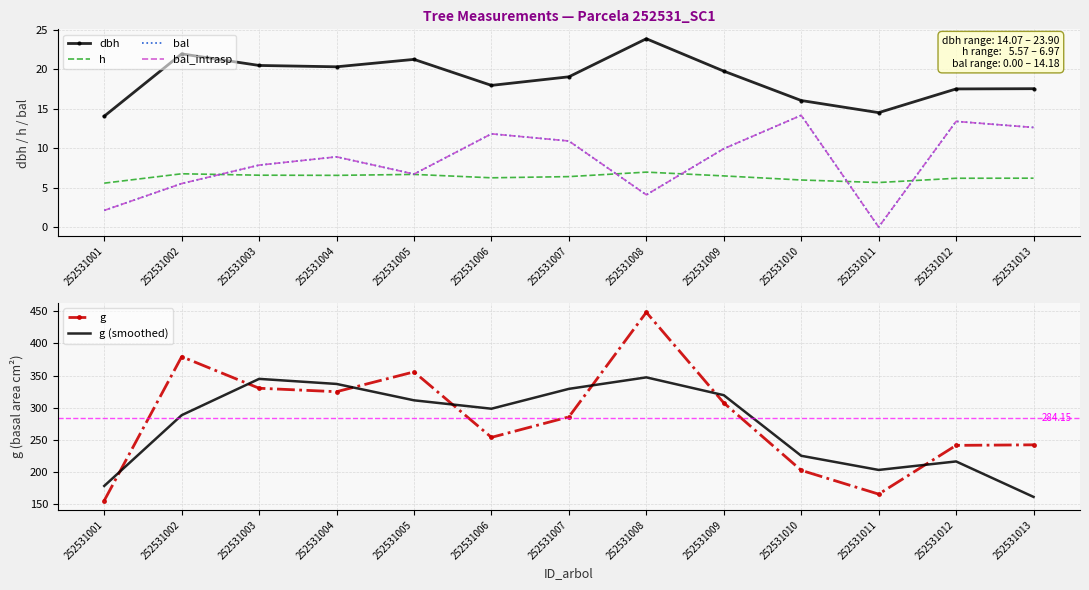

How many interior local peaks does the g series have?

3